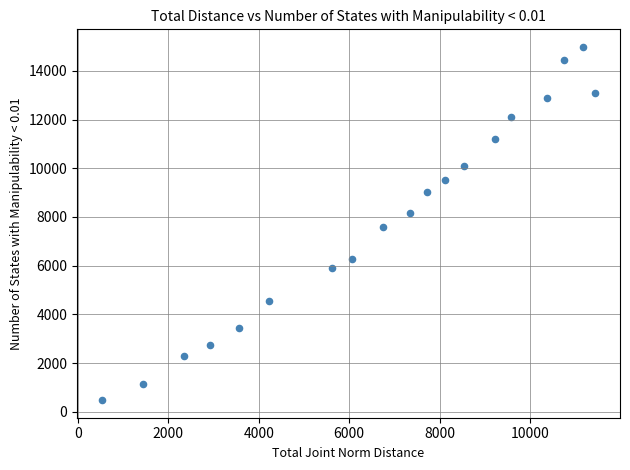

What is the range of Y values (max minus min)?

14504